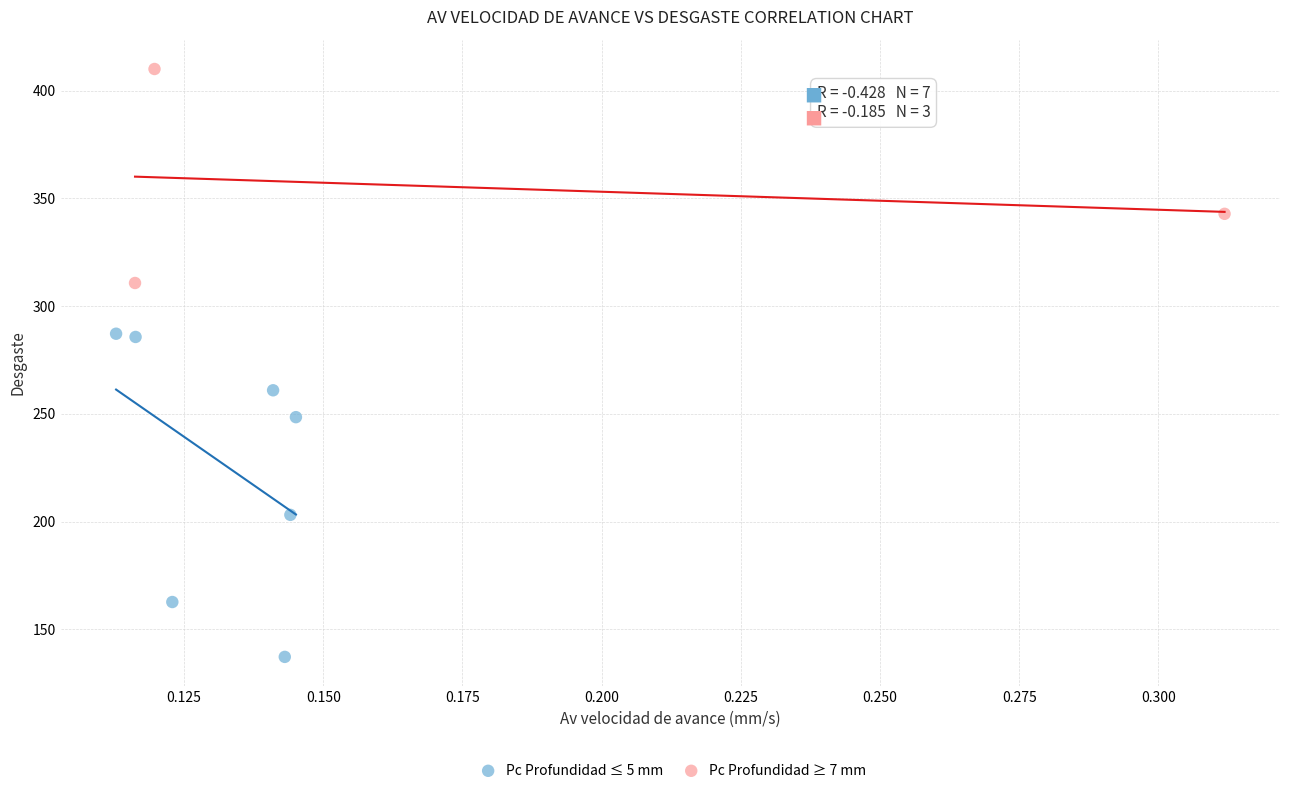

Which series has the largest Y range (max minus min)?

Pc Profundidad ≤ 5 mm